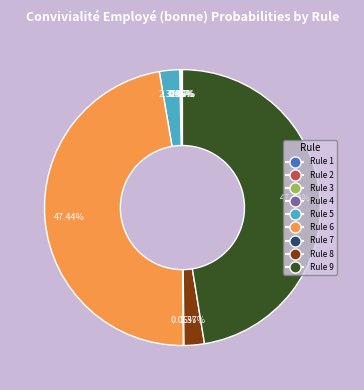

To the nearest percent, what portion does Rule 9 represent?

47%